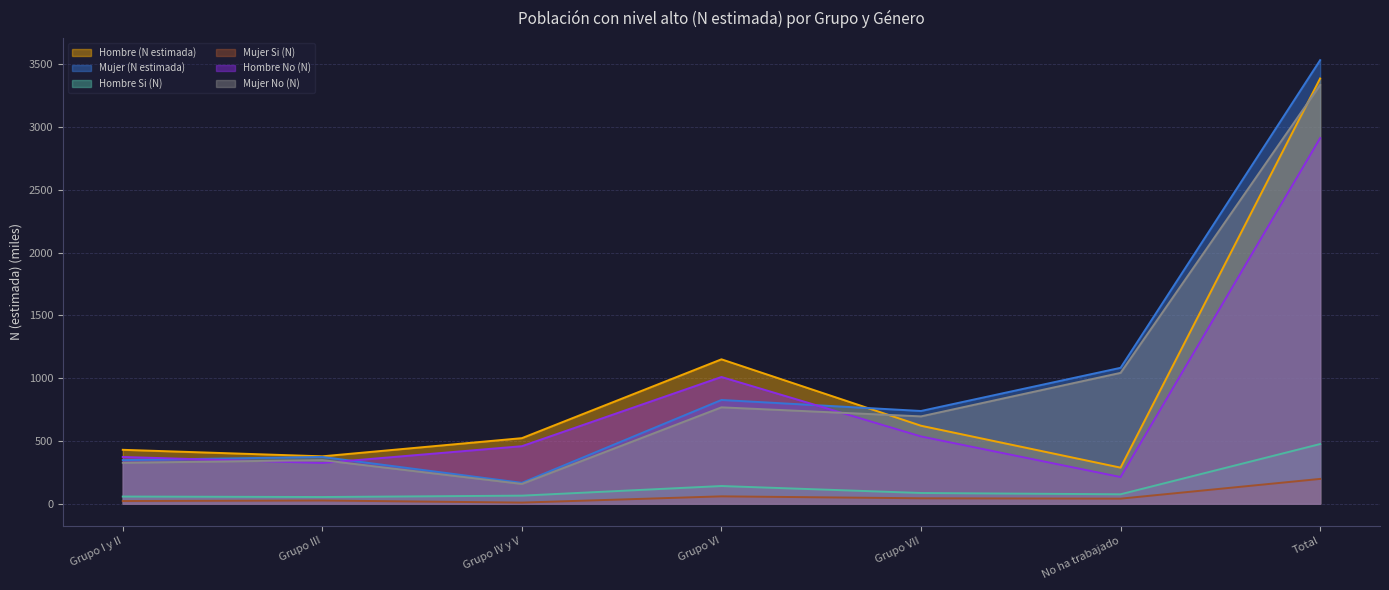

What position from the left is Total?

7